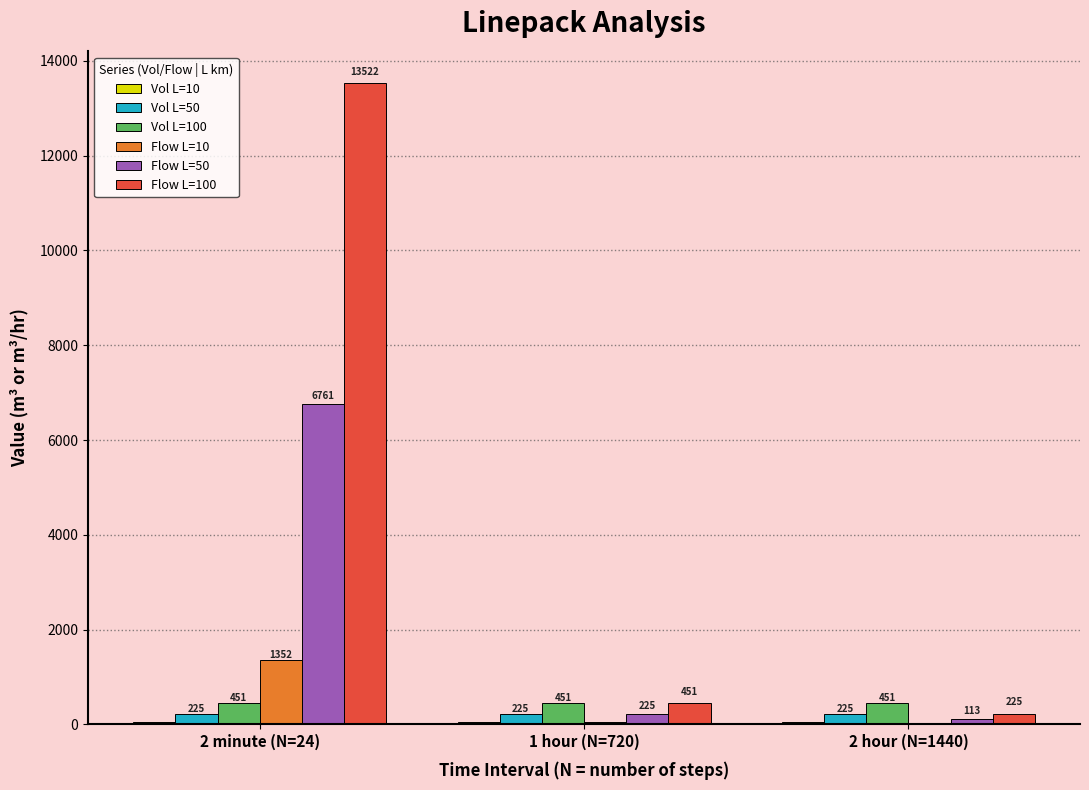

At which category is the sum across all series the highest?

2 minute (N=24)